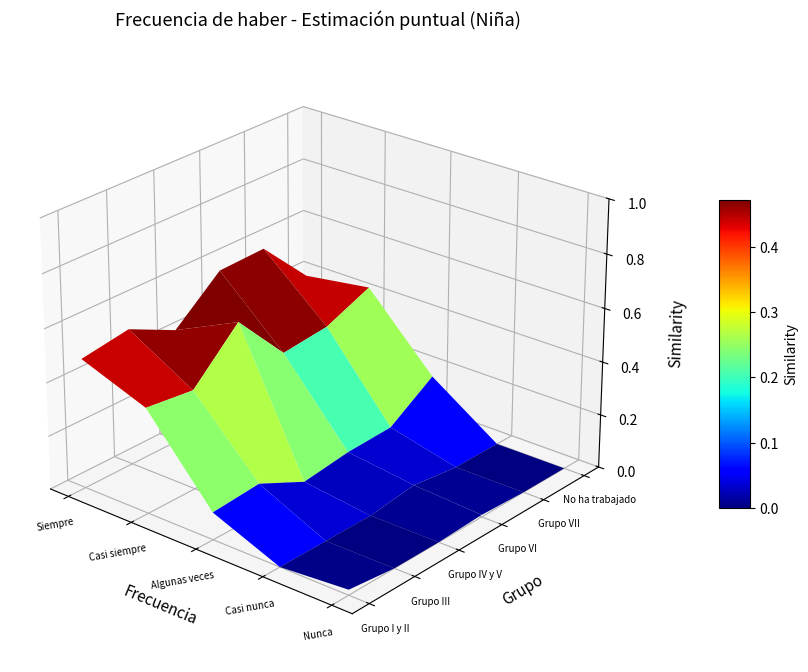

Rank the categories by Grupo III value from highest to lowest.

Siempre, Casi siempre, Algunas veces, Casi nunca, Nunca